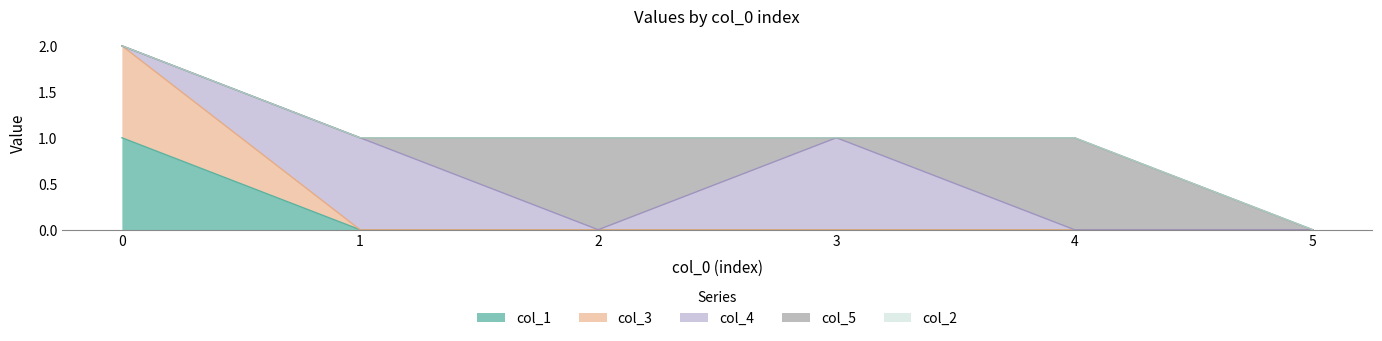

What is the sum of the col_4 values at 3 and 4?

1